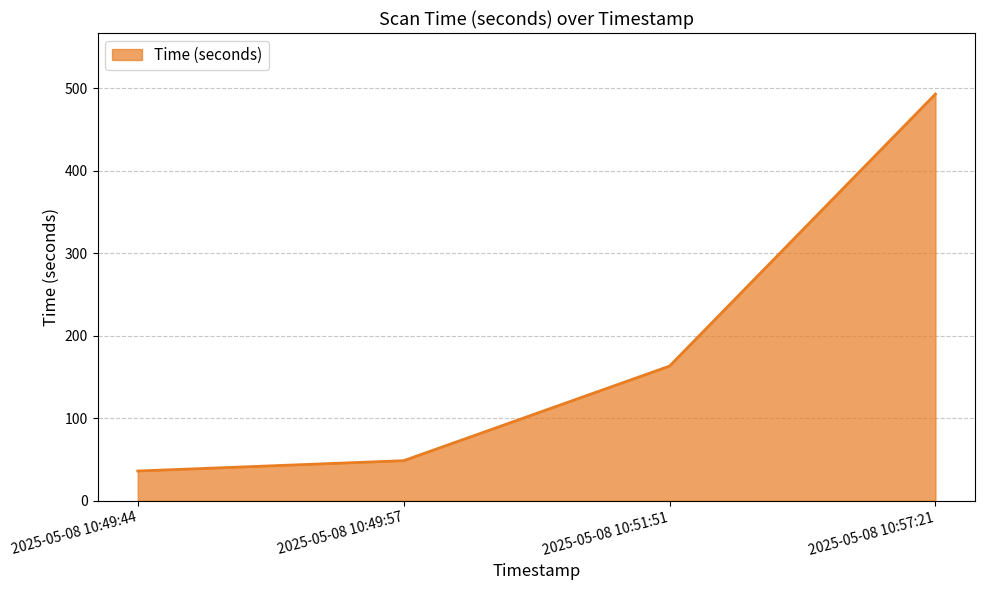

At which category does the chart reach its peak across all series?

2025-05-08 10:57:21